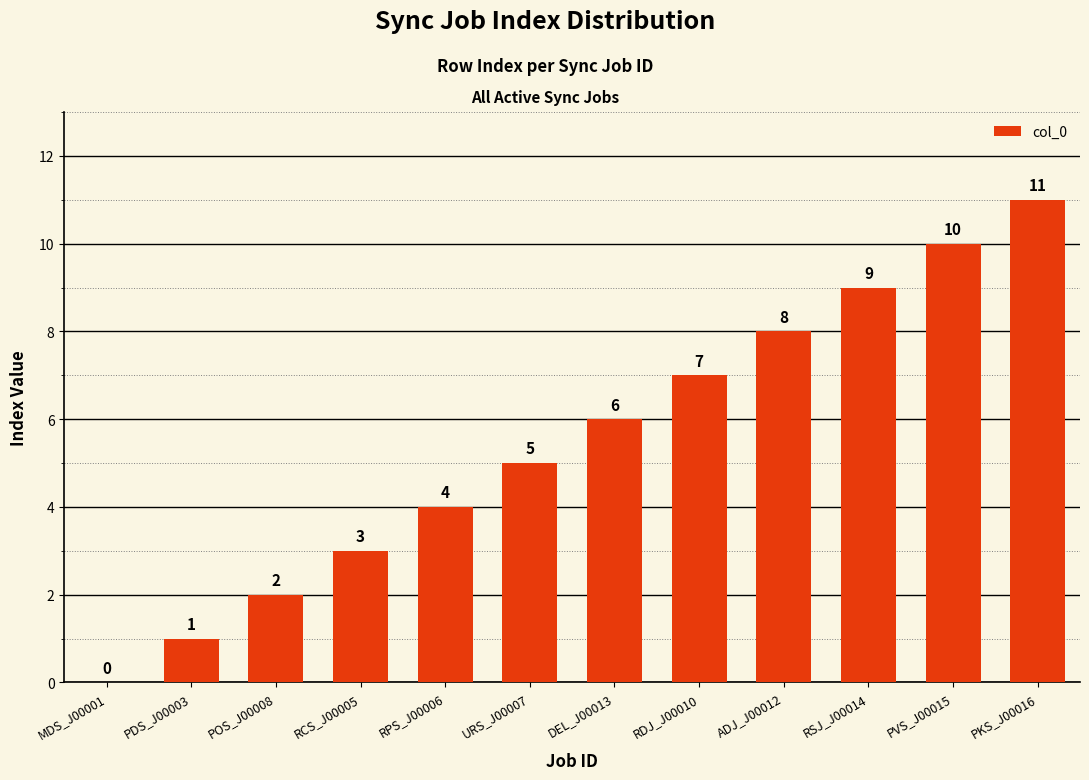

The value at PKS_J00016 is 17. True or false?

False